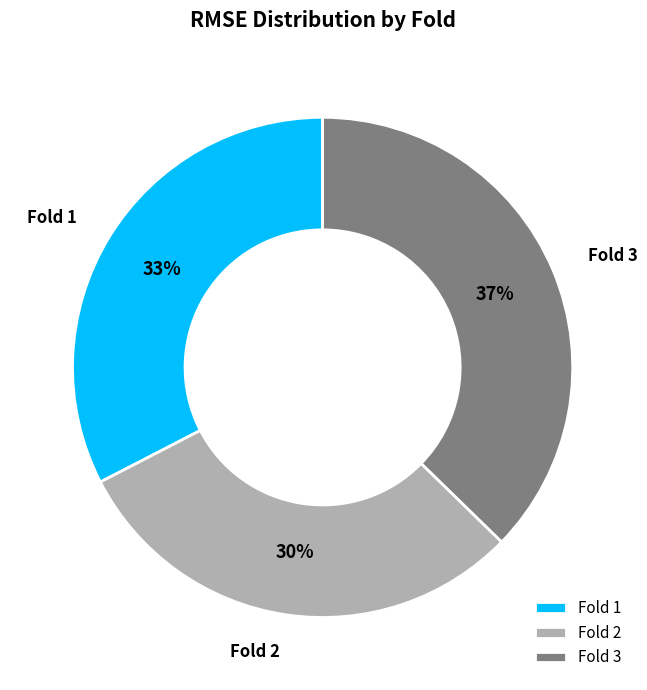

Which slice is the largest?

Fold 3